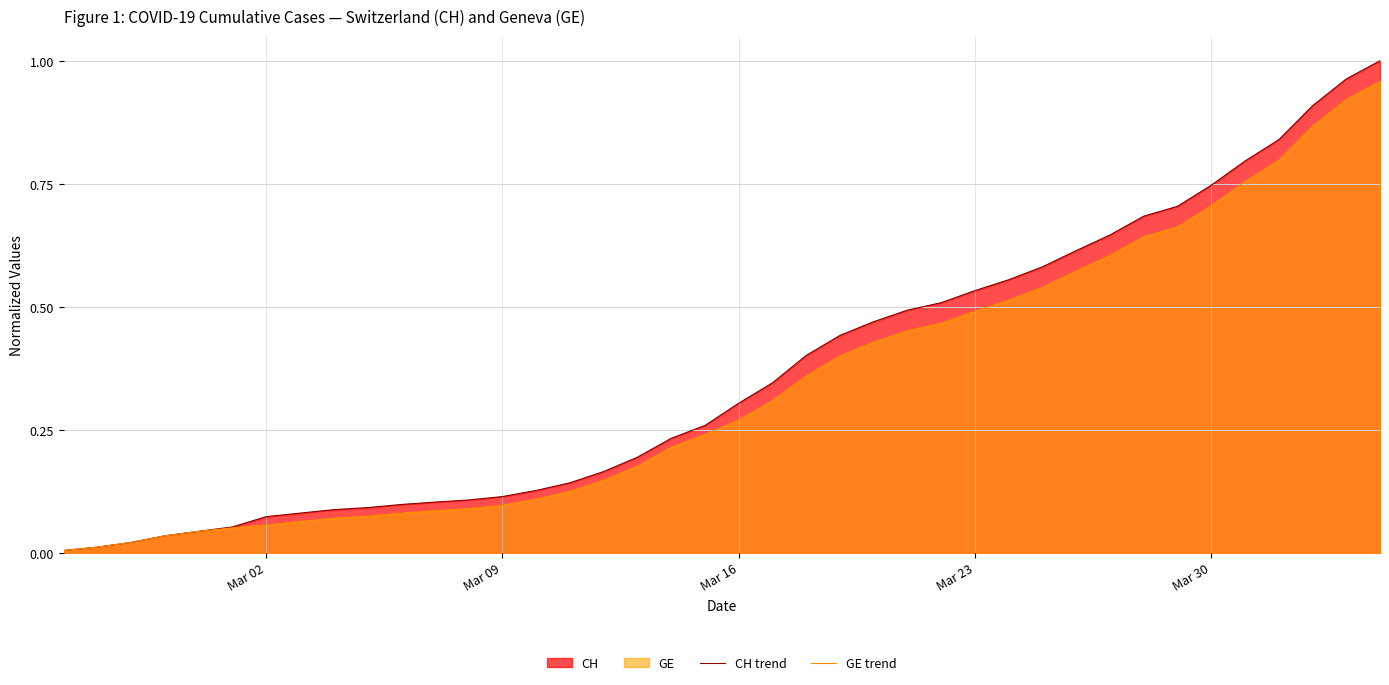

The CH trend series shows 0.3 at Mar 23. True or false?

False